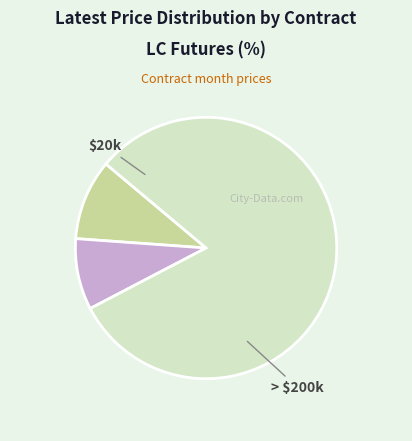

Is there a majority slice in this chart?

Yes